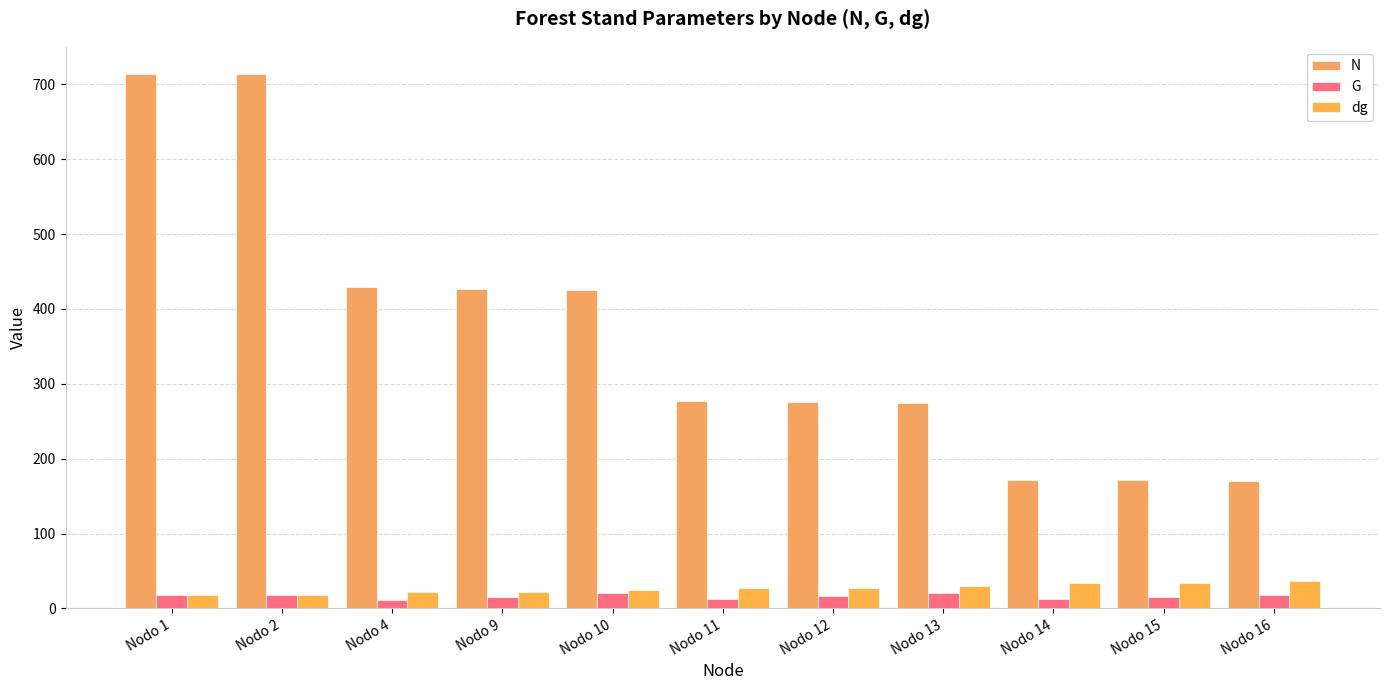

Rank the series by their maximum value, from lowest to highest.

G, dg, N